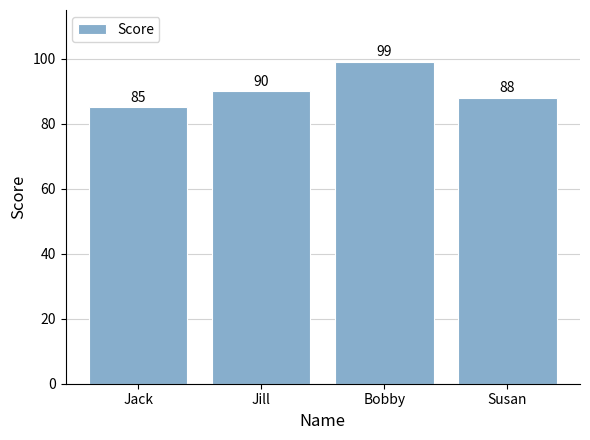

At which label is the value closest to 92?

Jill